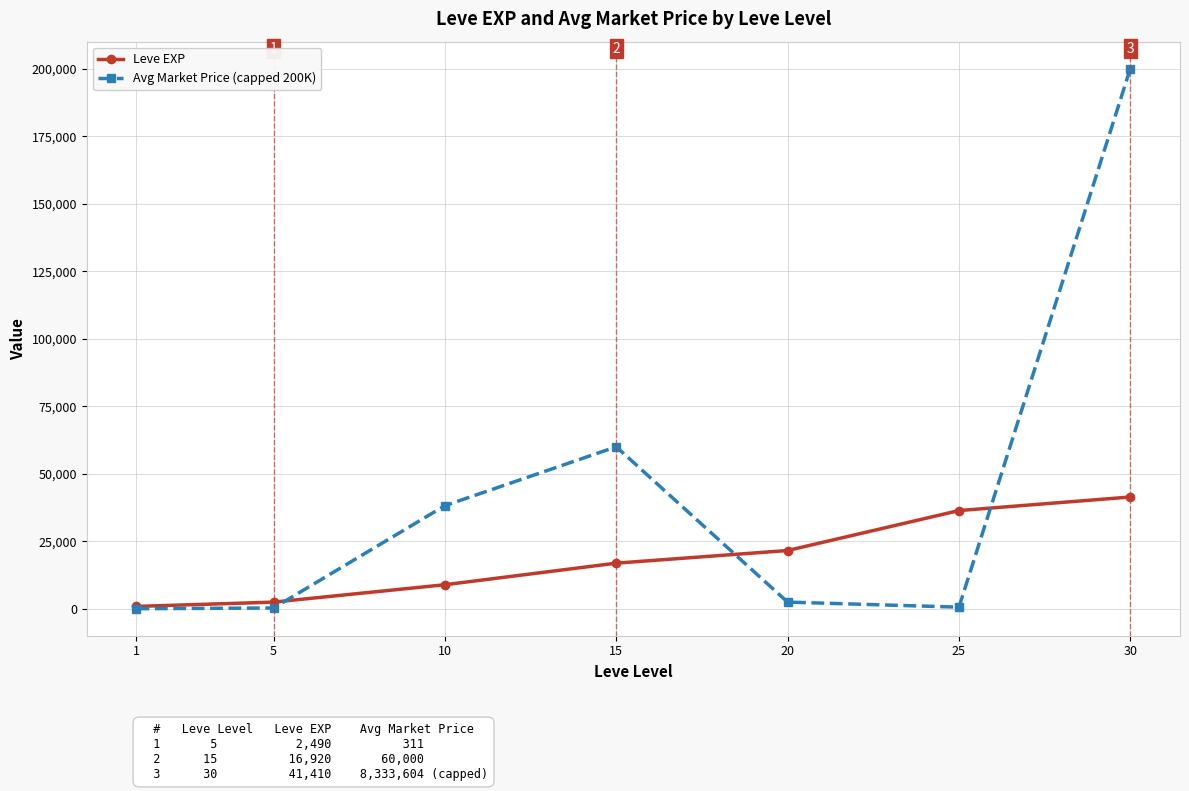

True or false: Avg Market Price (capped 200K) and Leve EXP intersect in this chart.

True